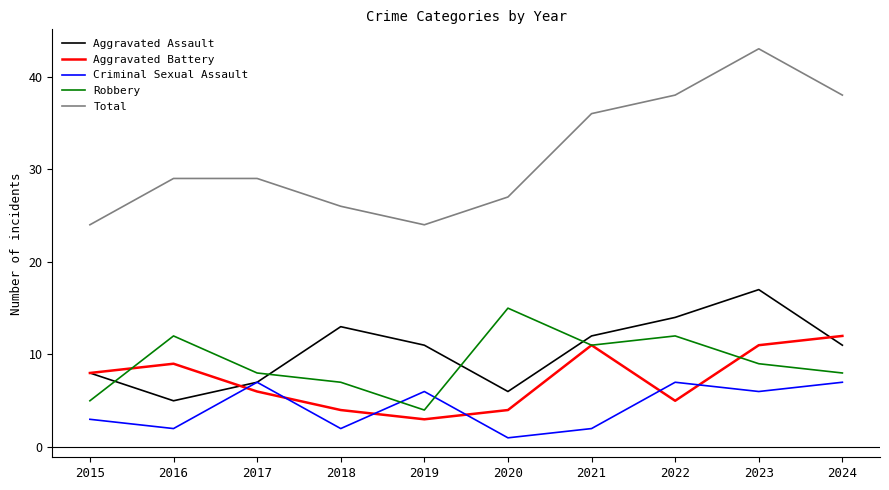

After their last crossing, which series has the higher values: Criminal Sexual Assault or Robbery?

Robbery